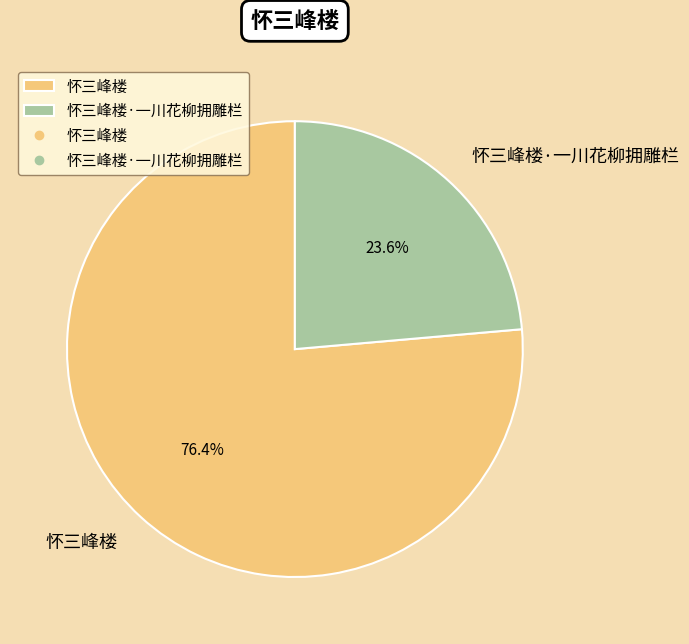

How many slices are in this pie chart?

2